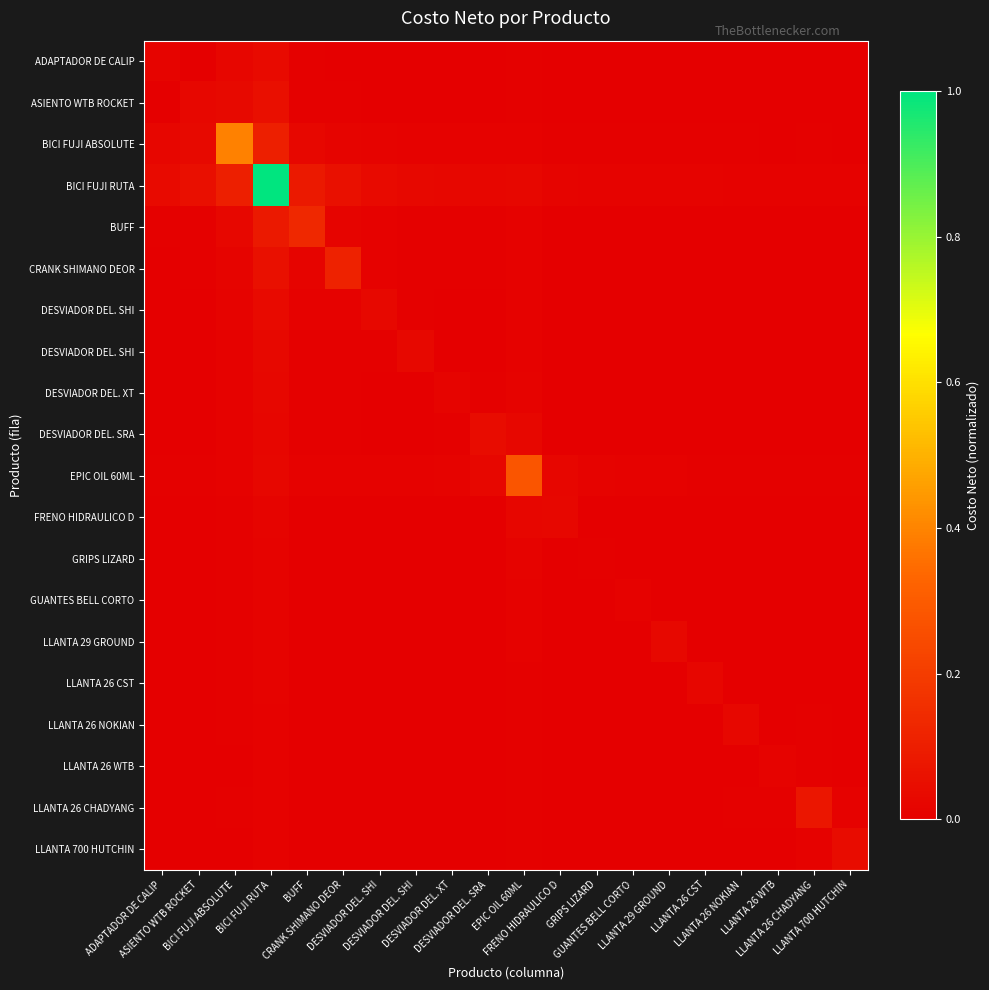

Count the number of data series in this chart.

20